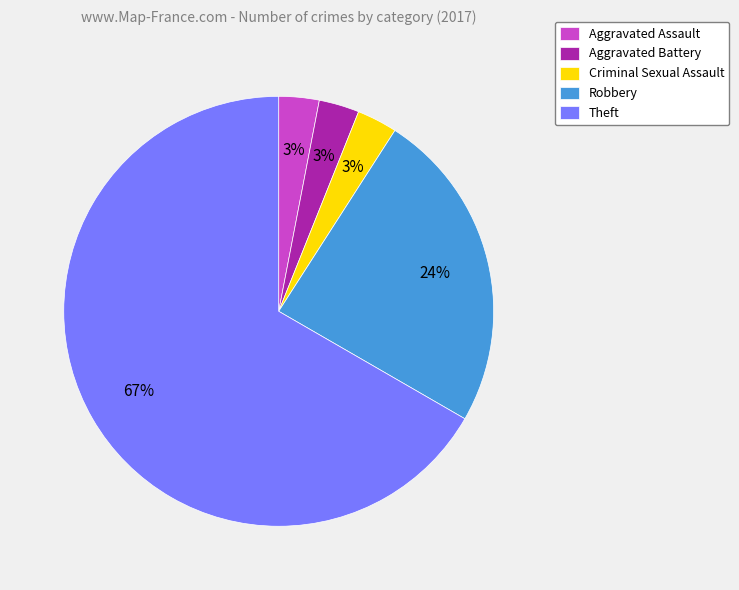

The Aggravated Assault slice represents 17% of the pie. True or false?

False